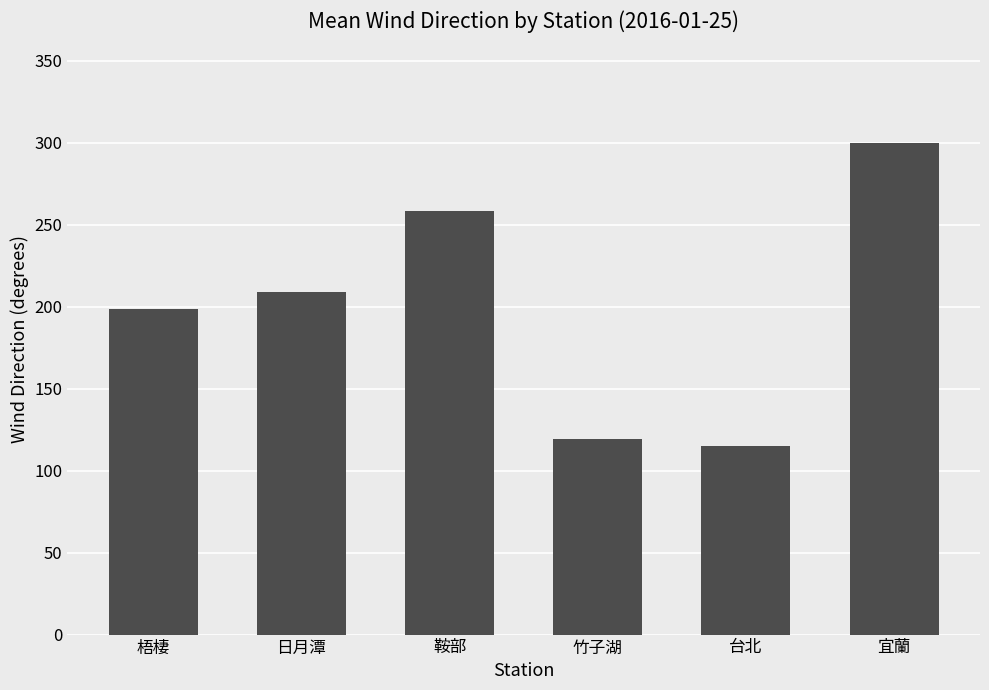

At which label is the value closest to 207?

日月潭